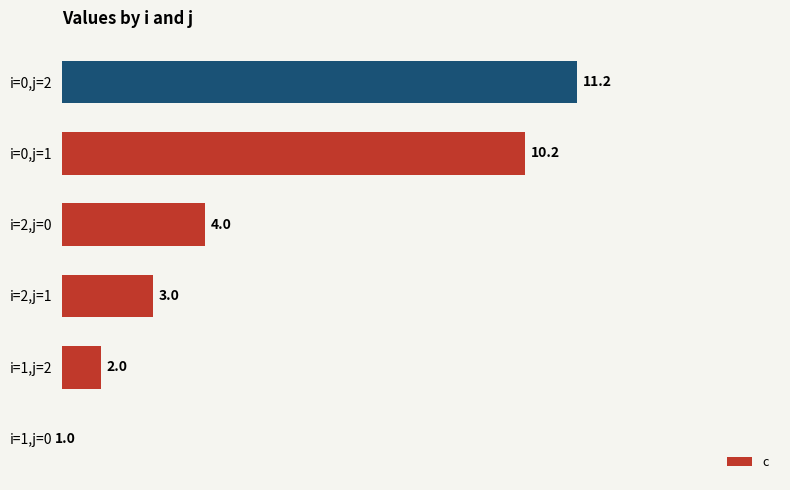

What is the maximum value shown in the chart?

11.2